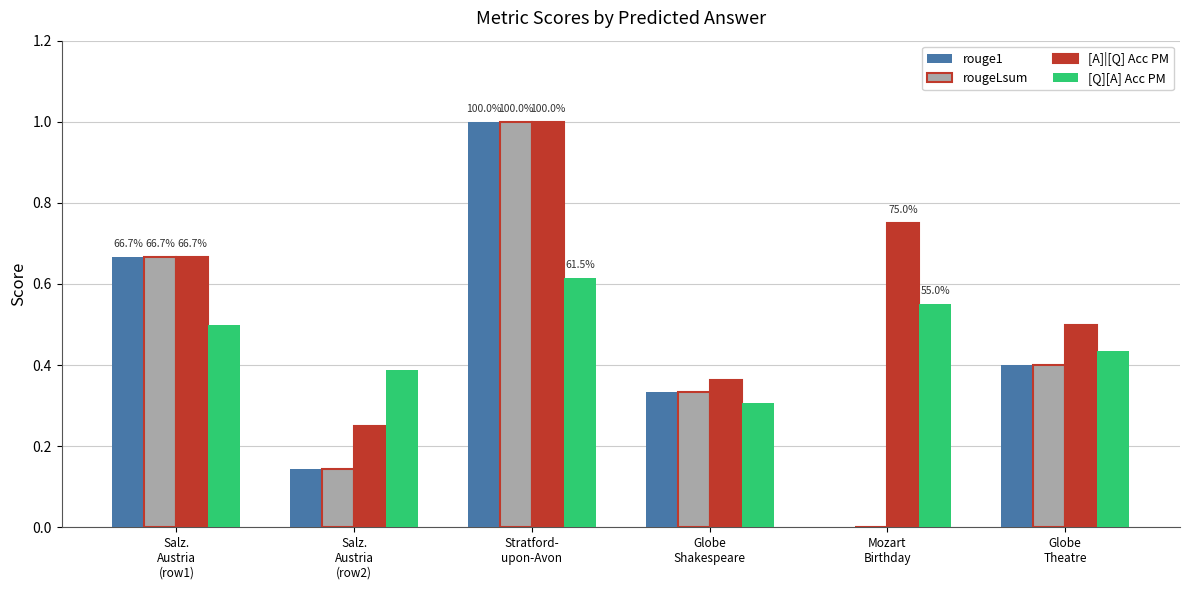

What are all the series names shown in the legend?

rouge1, rougeLsum, [A]|[Q] Acc PM, [Q][A] Acc PM